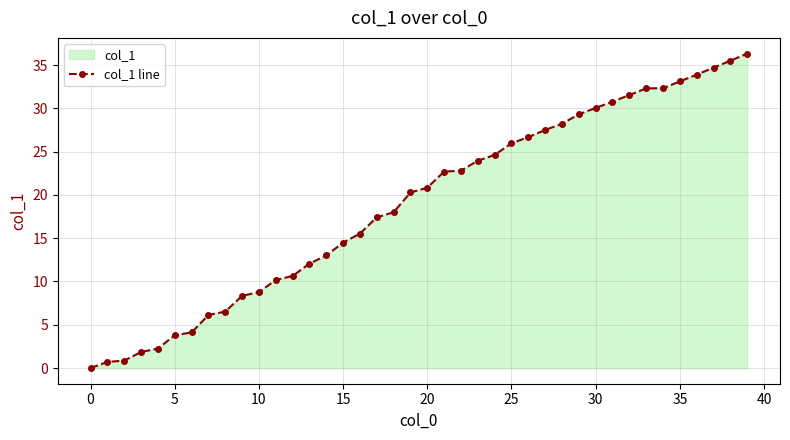

Which label corresponds to the largest value in the chart?

39